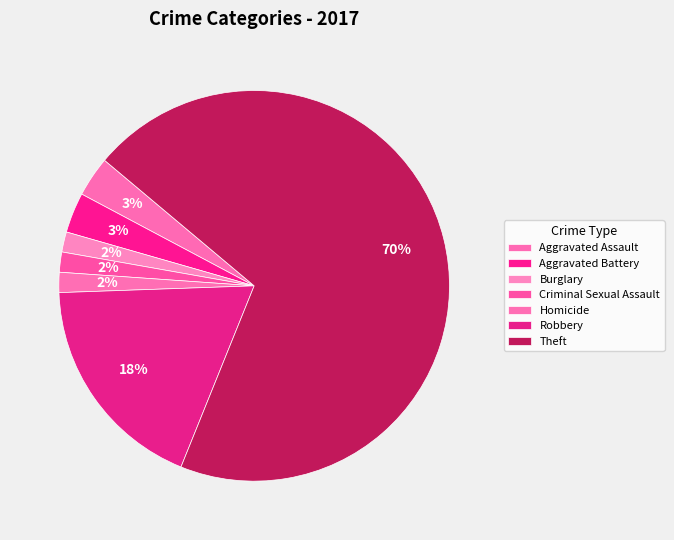

Count the number of slices in the pie.

7